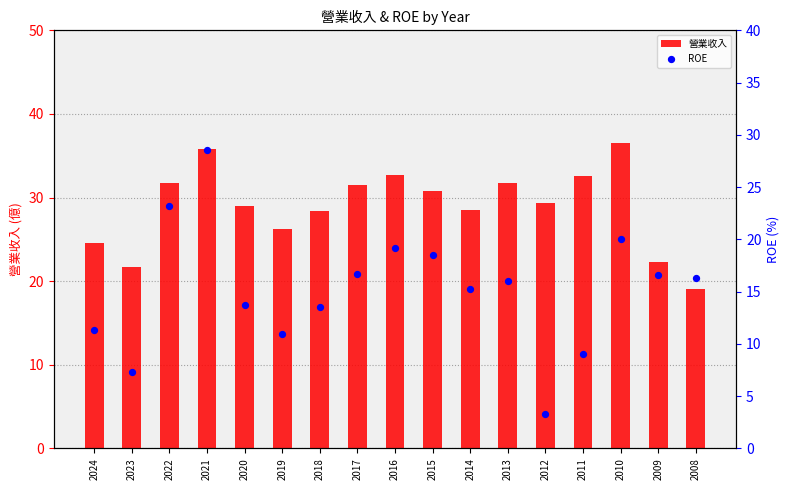

What are all the series names shown in the legend?

營業收入, ROE